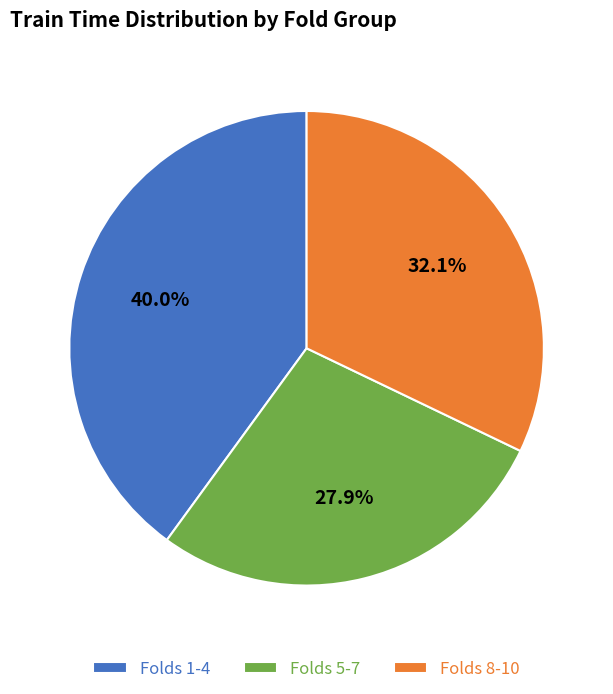

Which has a higher value, Folds 1-4 or Folds 8-10?

Folds 1-4